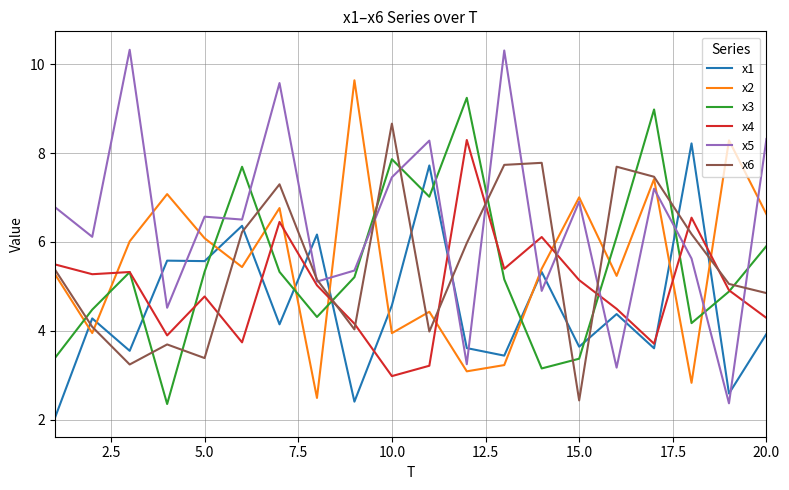

Count the number of data series in this chart.

6